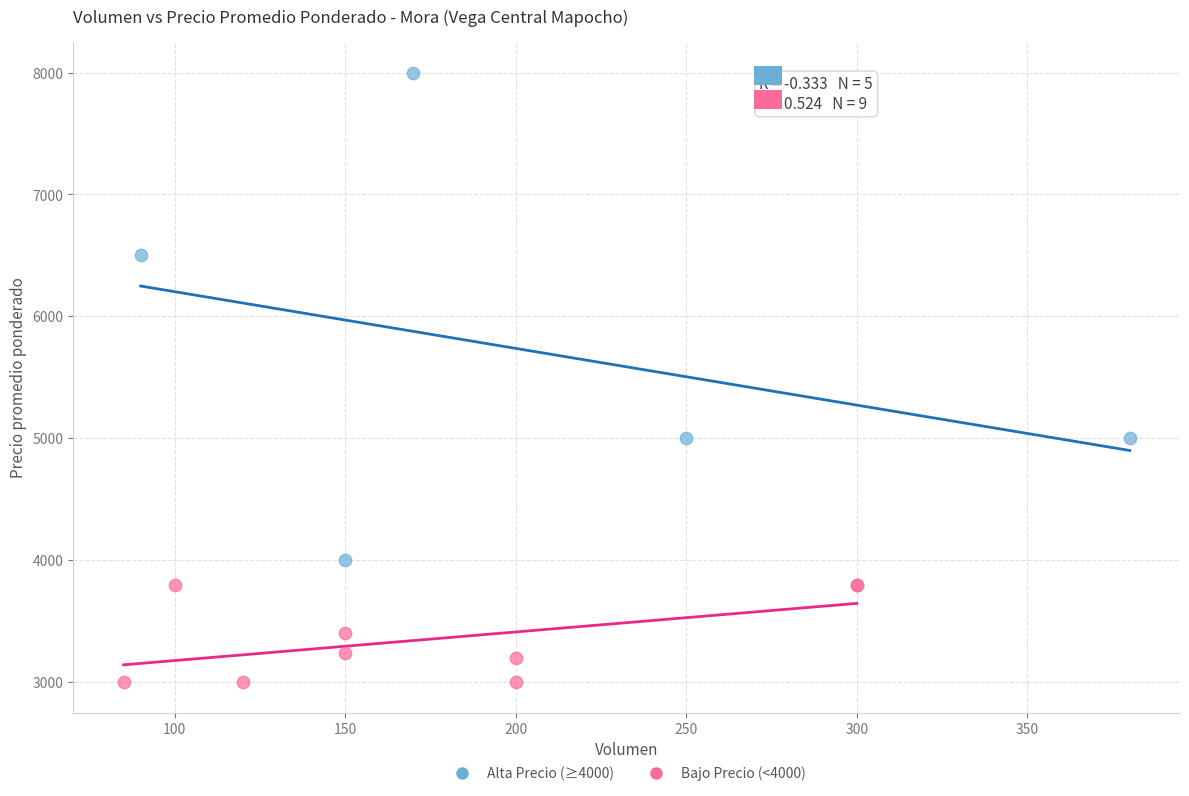

Which series has the largest Y range (max minus min)?

Alta Precio (≥4000)